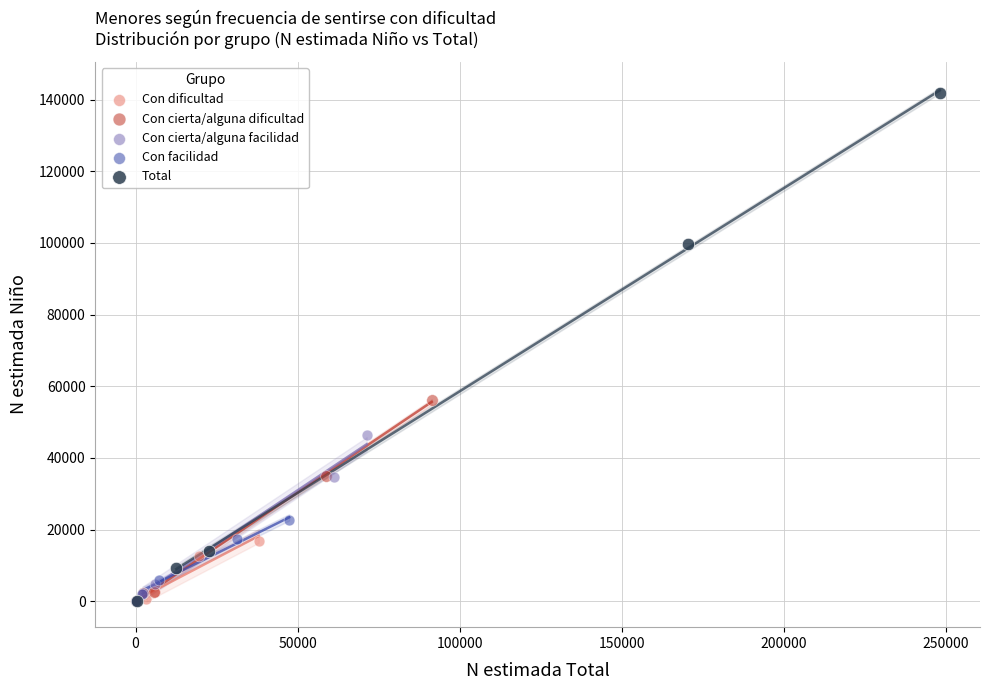

Which series has the widest spread of Y values?

Total